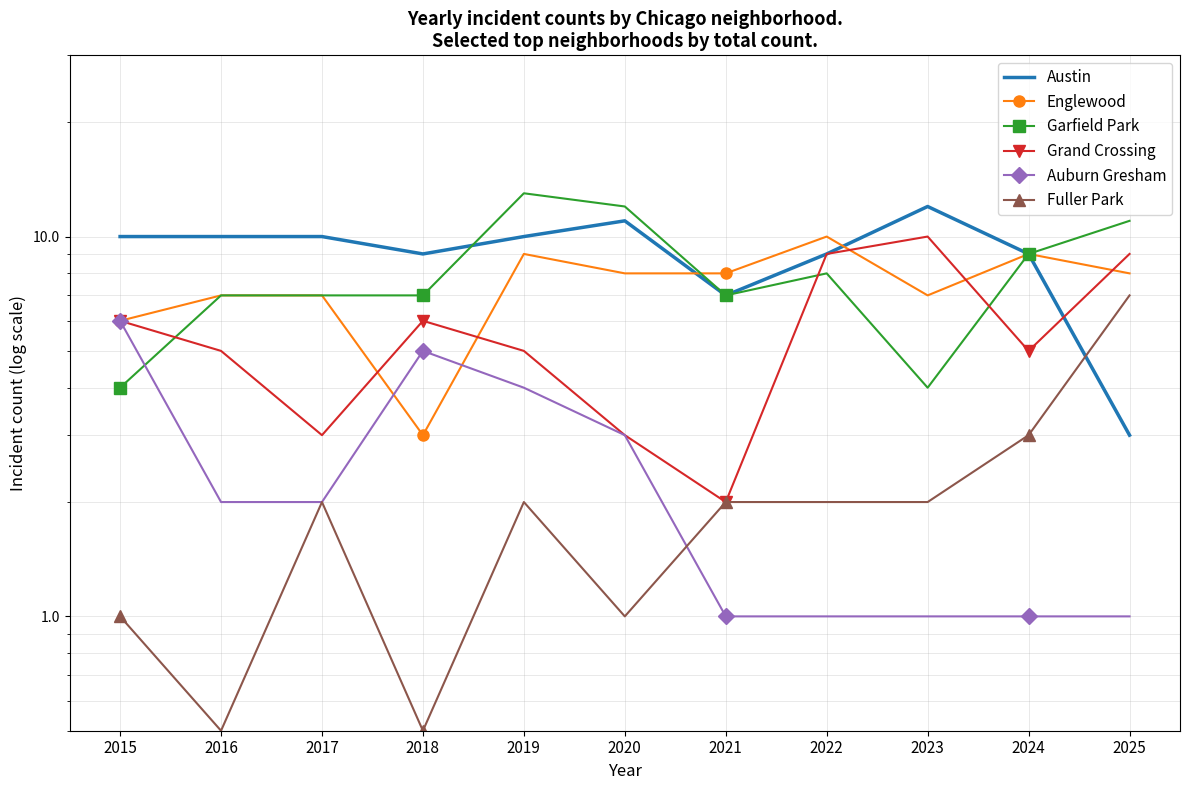

How many lines are shown in the chart?

6